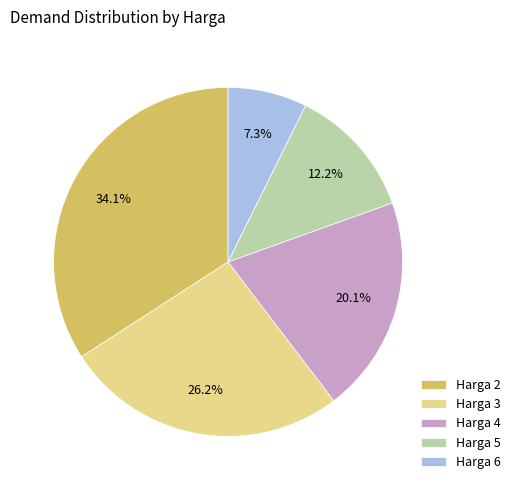

Between Harga 3 and Harga 5, which is larger?

Harga 3